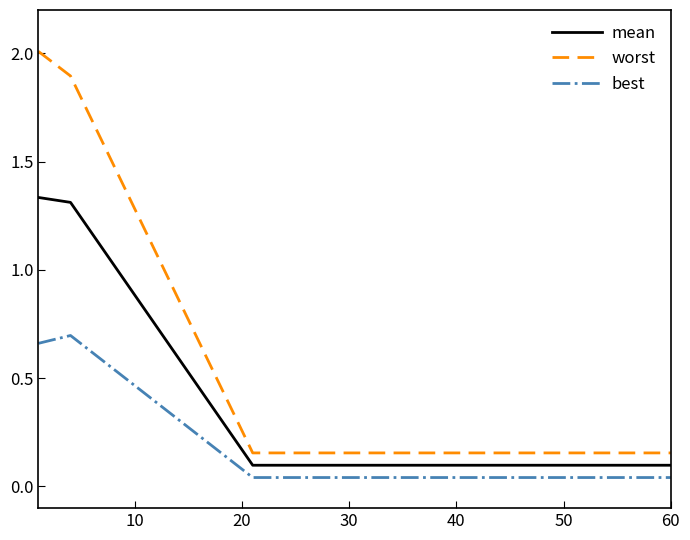

List the series in order of their overall mean, highest first.

worst, mean, best